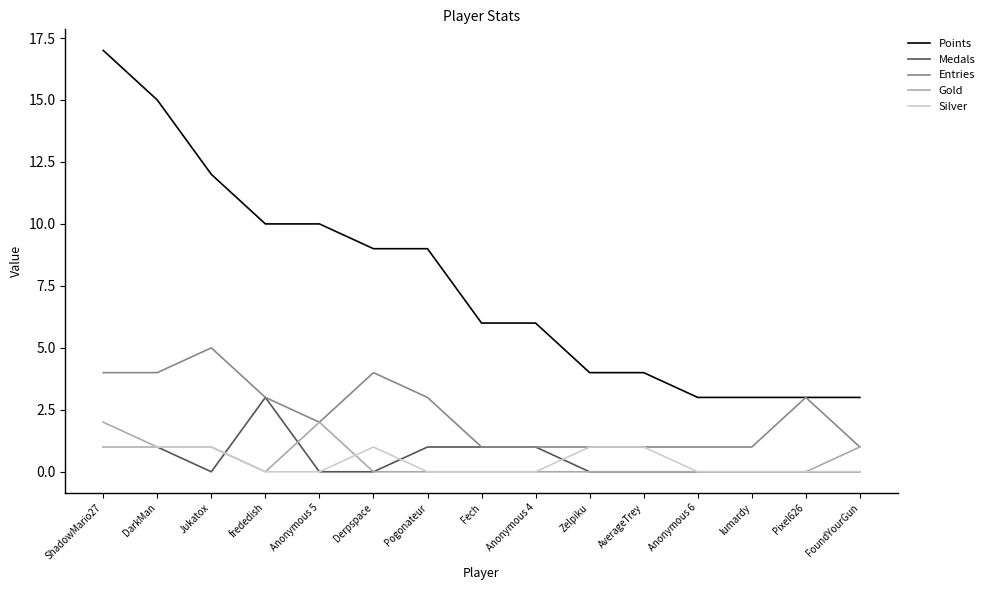

How many distinct data groups are displayed?

5